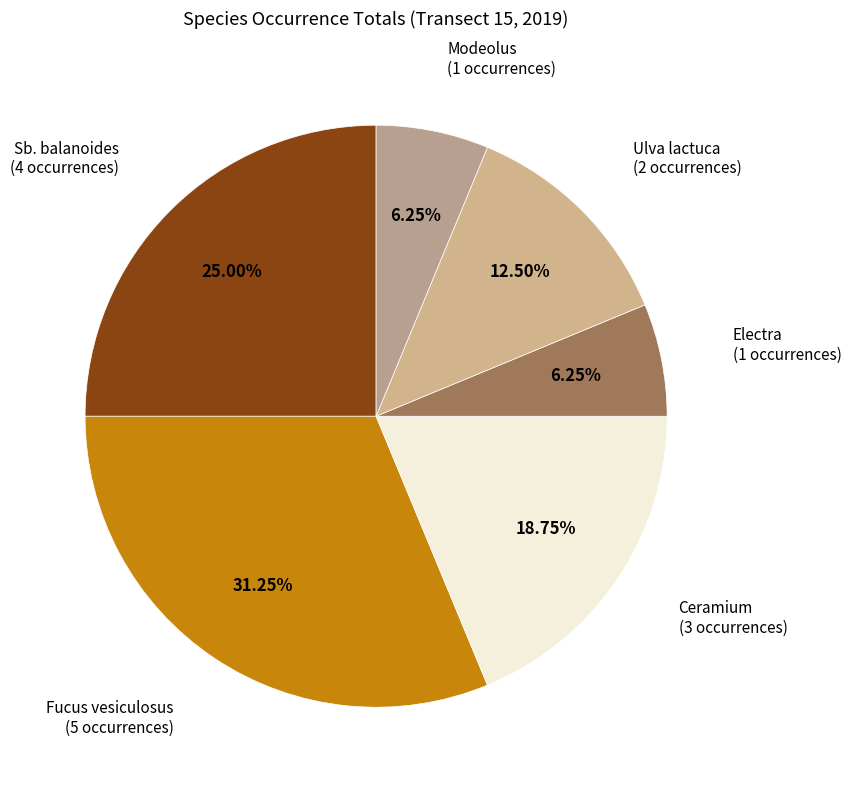

Which slice is the largest?

Fucus vesiculosus